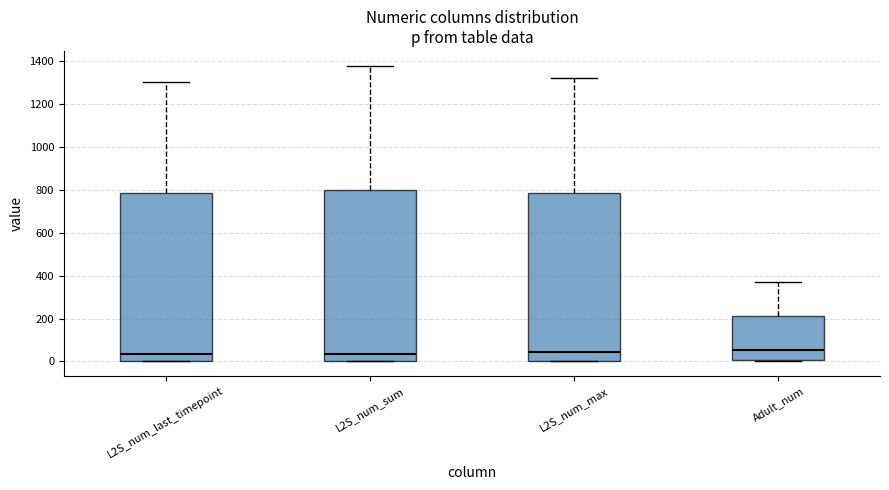

Where is the upper edge of the box for Adult_num on the y-axis? The values are not printed on the chart, so give them approximately, as read against the axis.

220